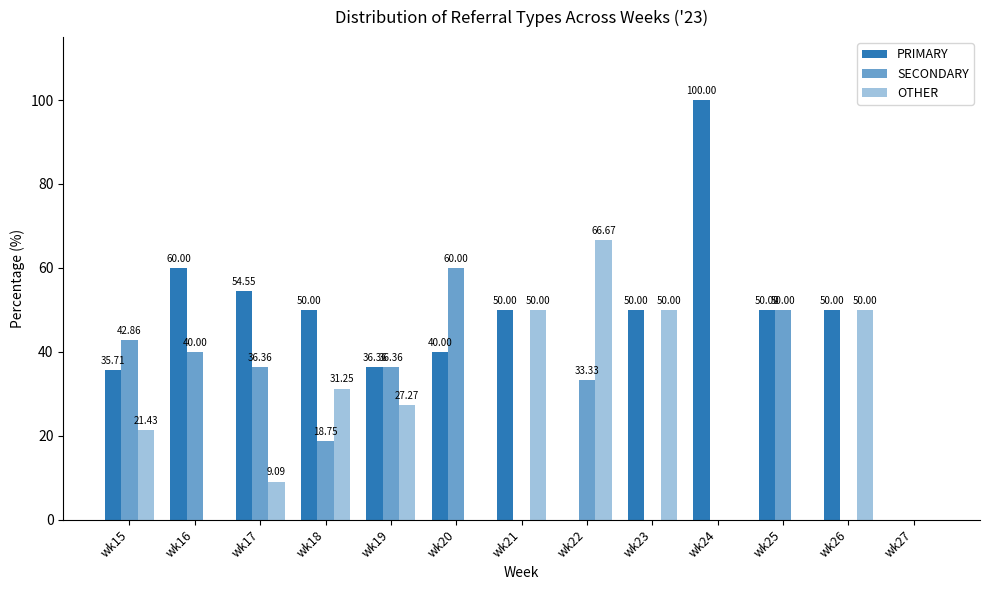

True or false: SECONDARY has a value of 60.0 at wk20.

True